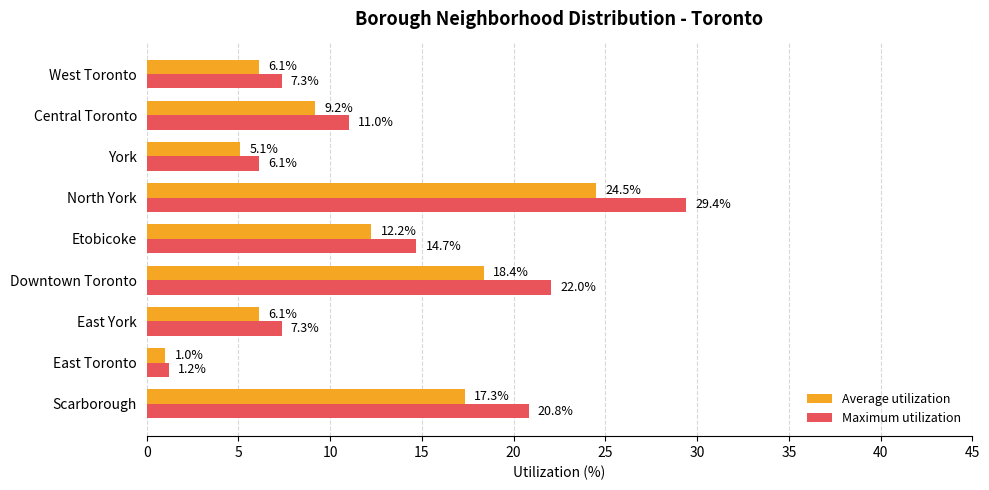

At which category is the sum across all series the highest?

North York